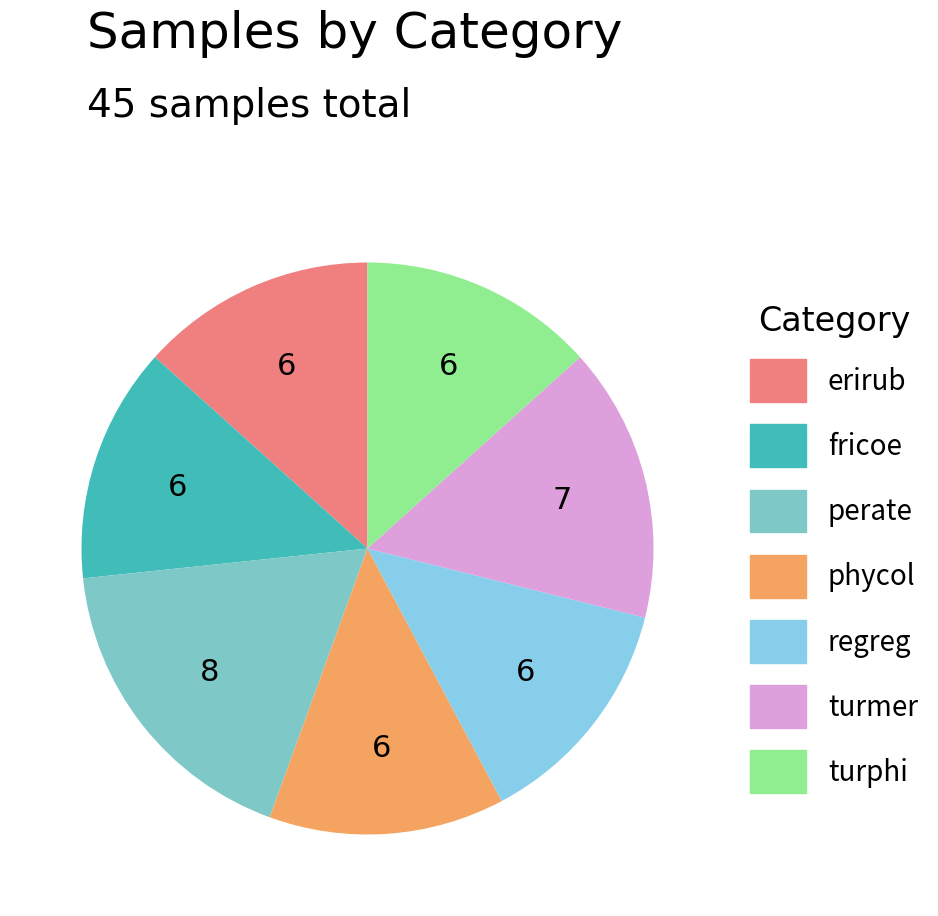

Count the number of slices in the pie.

7